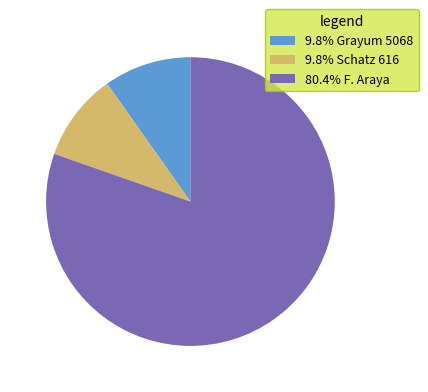

Combined, do 9.8% Grayum 5068 and 9.8% Schatz 616 account for over 50%?

No